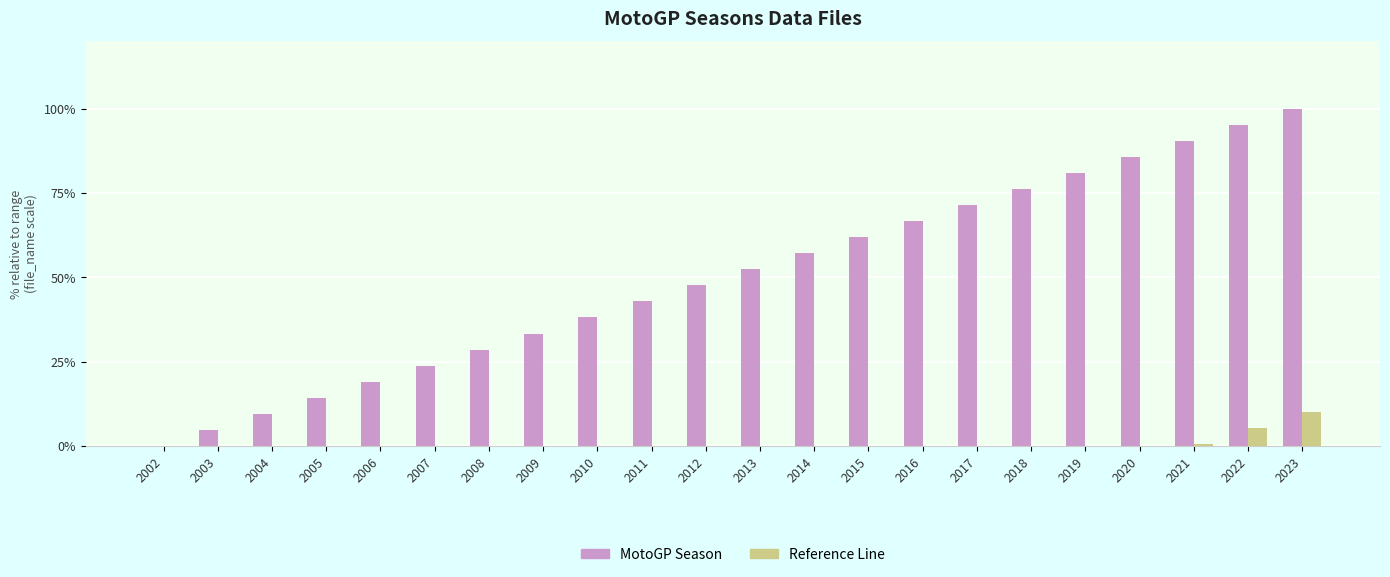

At which category does the chart reach its peak across all series?

2023